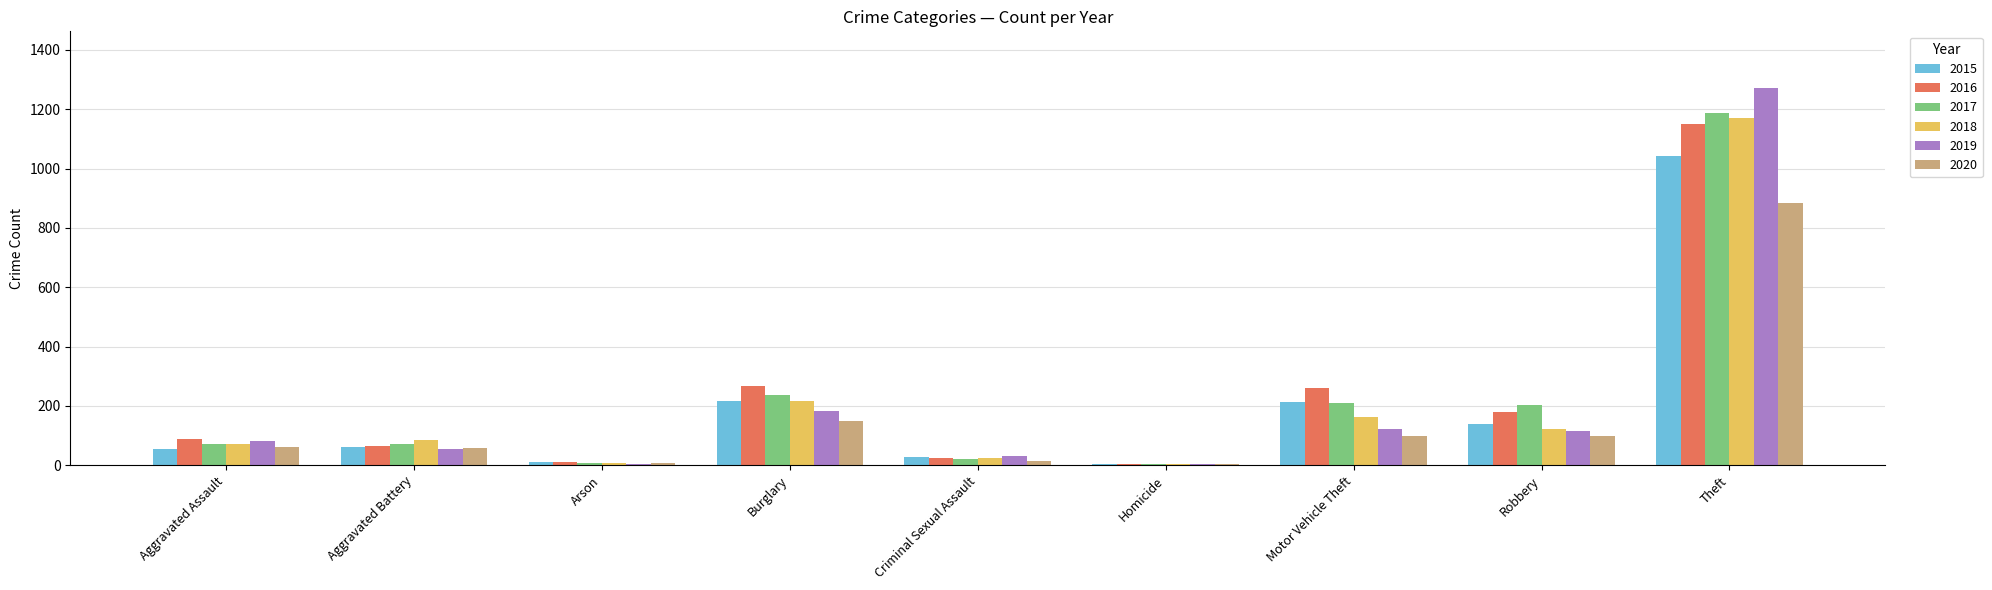

What is the spread (max minus min) of values at Robbery?

105